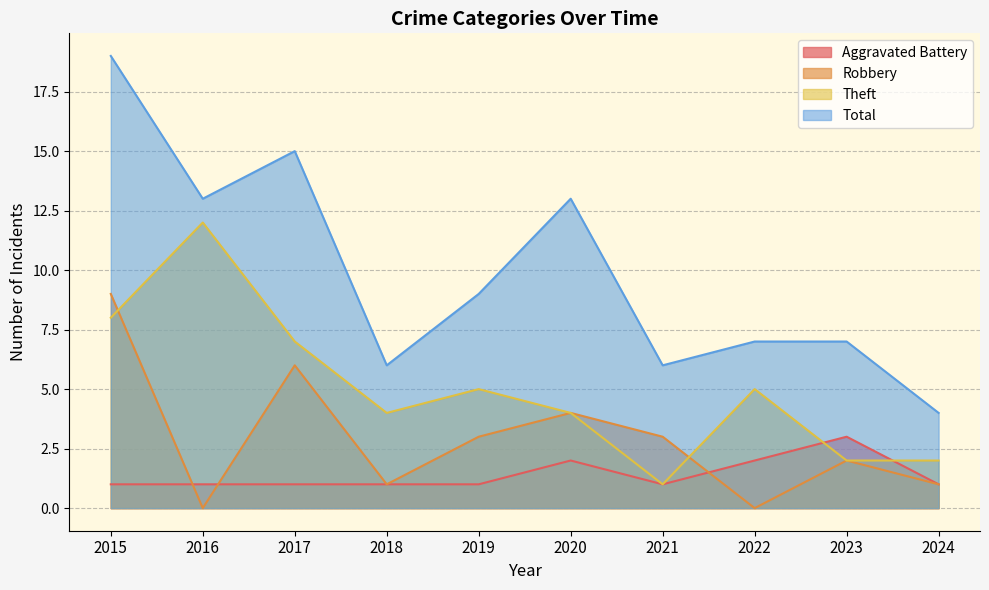

What is the difference between the Total values at 2015 and 2016?

6